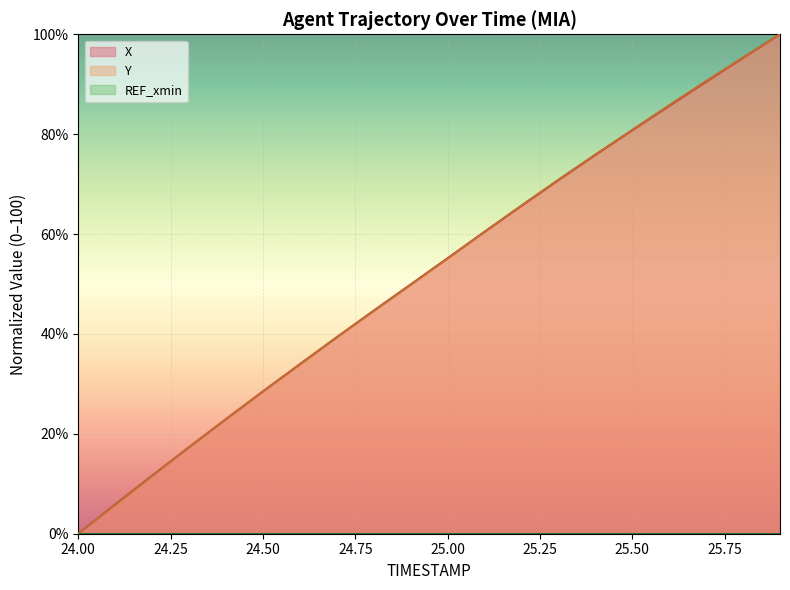

Rank the series by their maximum value, from highest to lowest.

X, Y